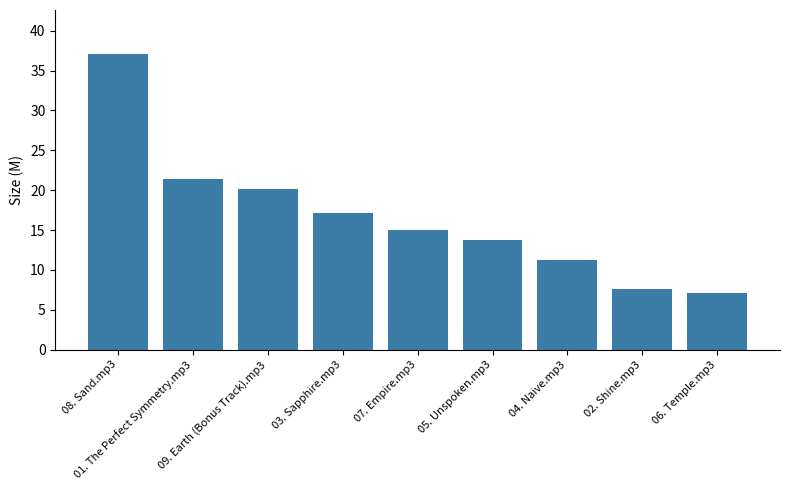

What is the value of the 5th bar from the left?

15.0